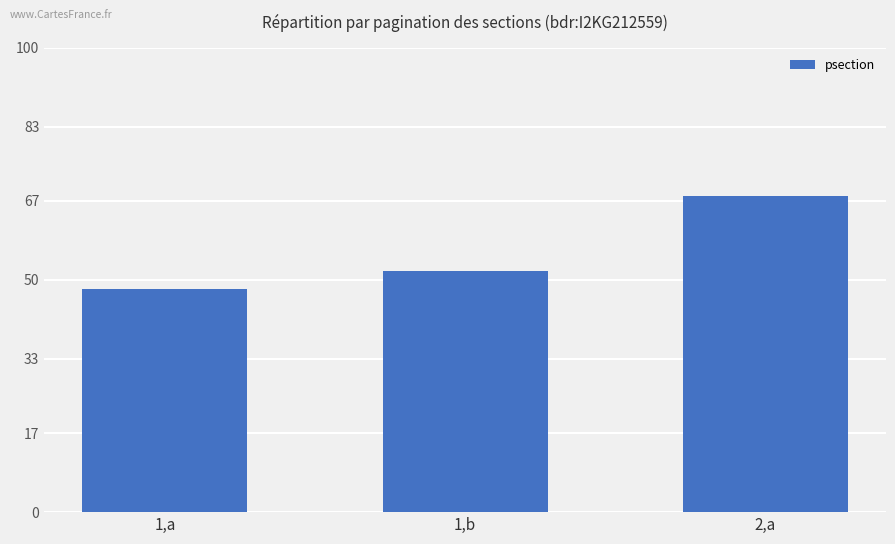

What is the label of the 3rd bar from the left?

2,a